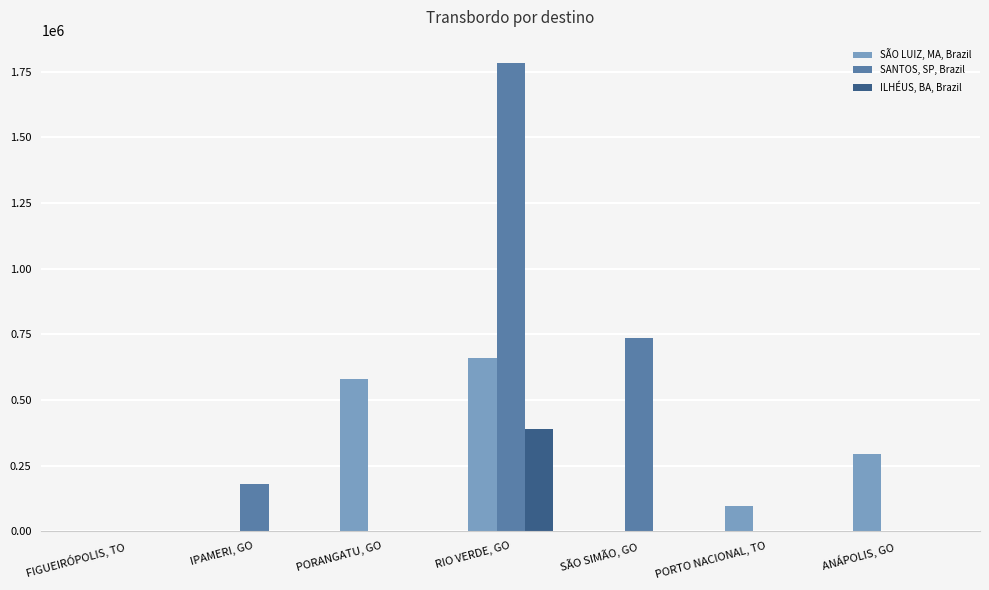

Does the chart contain stacked bars?

No